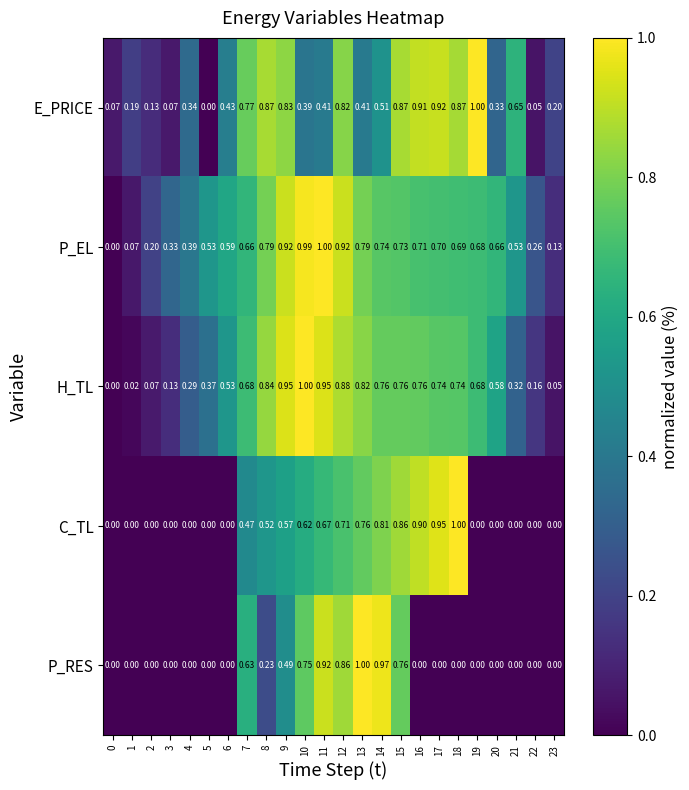

Rank the series at 7 from highest to lowest value.

E_PRICE, H_TL, P_EL, P_RES, C_TL